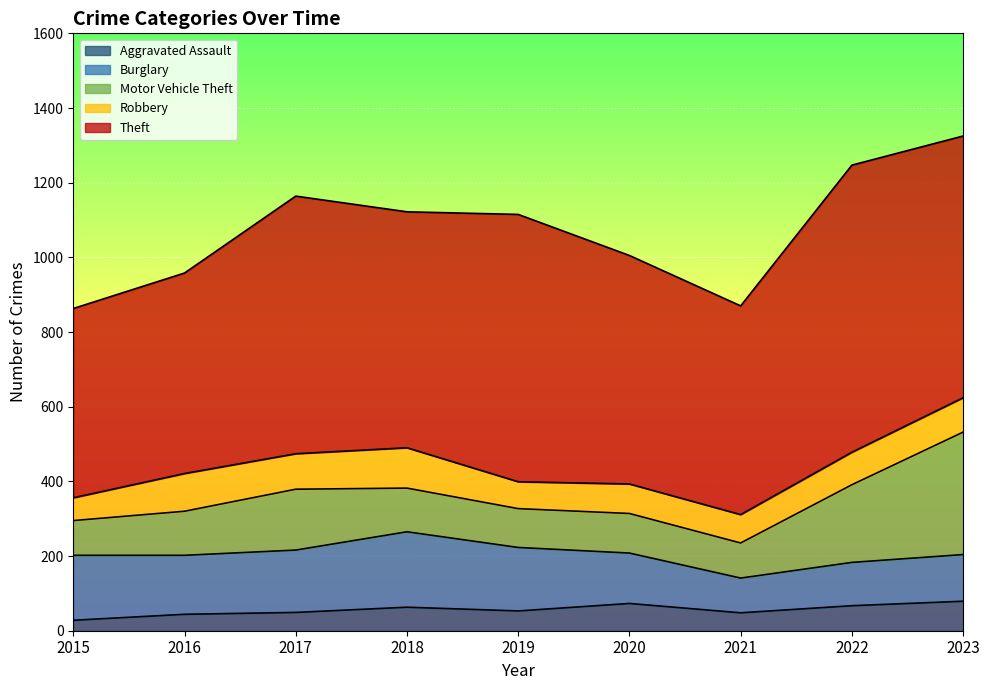

At 2022, list the series in order from largest to smallest.

Theft, Motor Vehicle Theft, Burglary, Robbery, Aggravated Assault